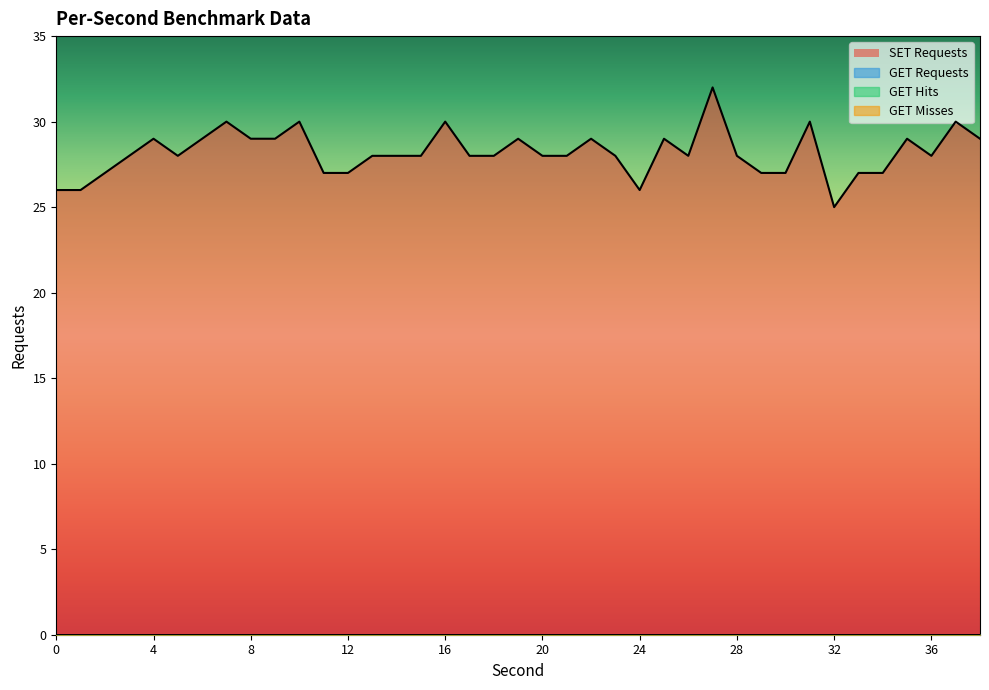

True or false: SET Requests has a value of 29 at 19.

True